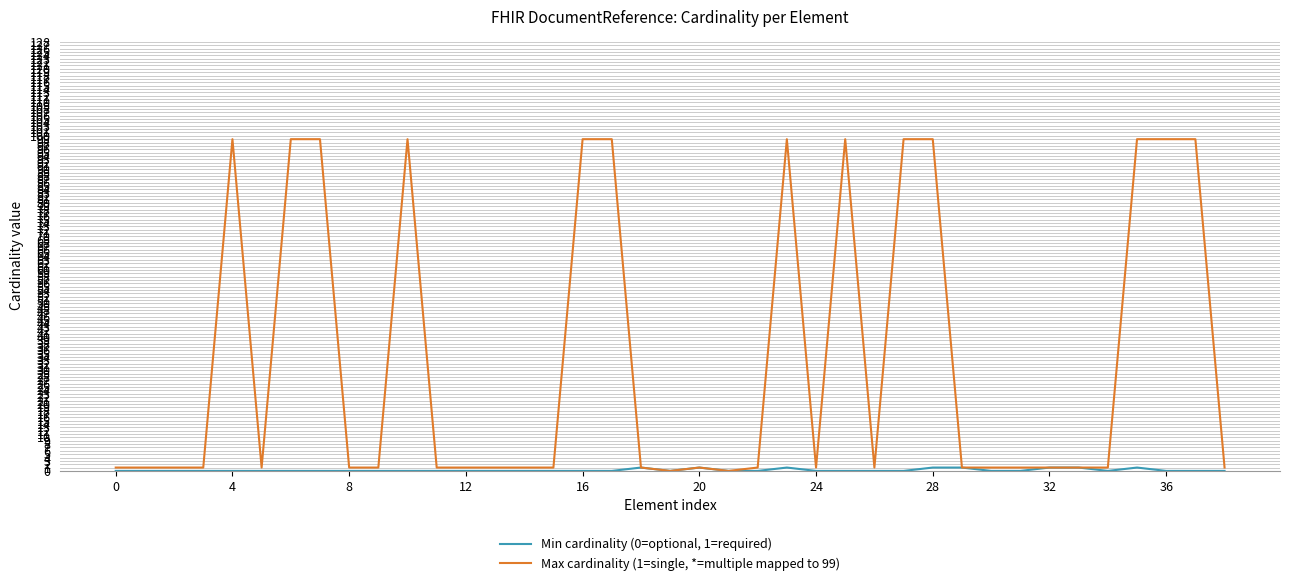

Which series has the largest range (max minus min)?

Max cardinality (1=single, *=multiple mapped to 99)